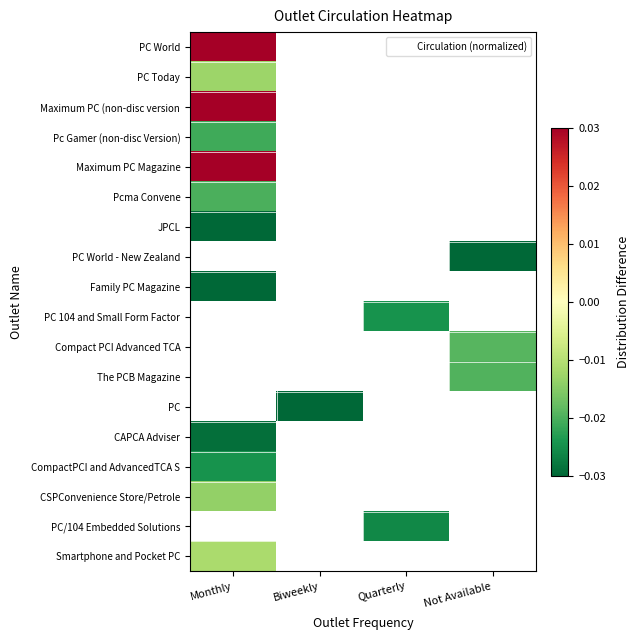

At how many categories does at least one series exceed 0?

1